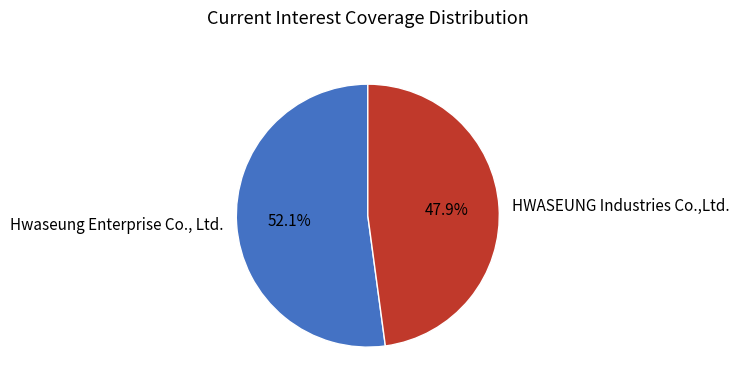

What is the smallest slice in the pie chart?

HWASEUNG Industries Co.,Ltd.